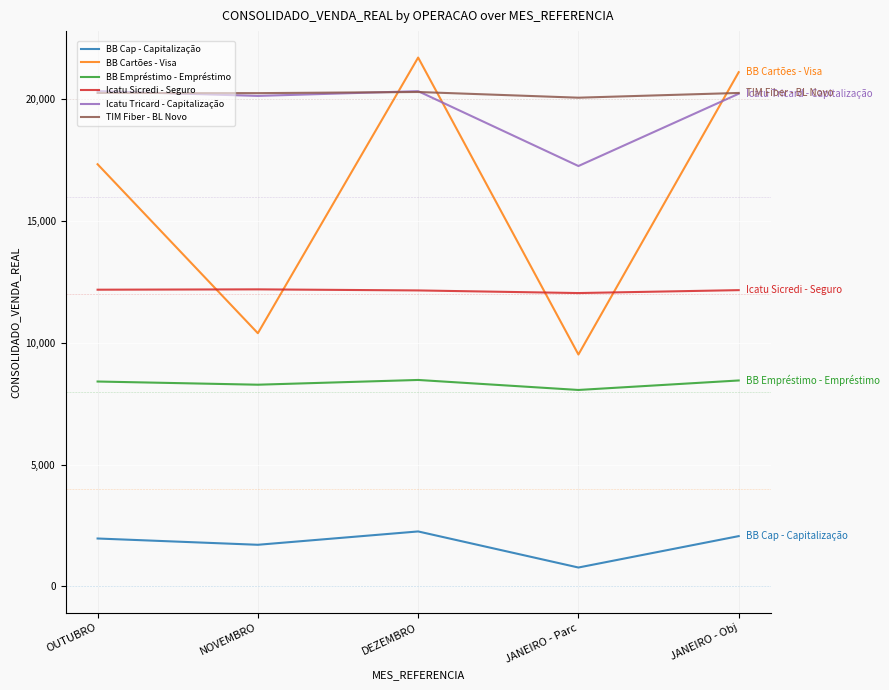

What is the sum of the BB Cartões - Visa values at JANEIRO - Parc and DEZEMBRO?

31244